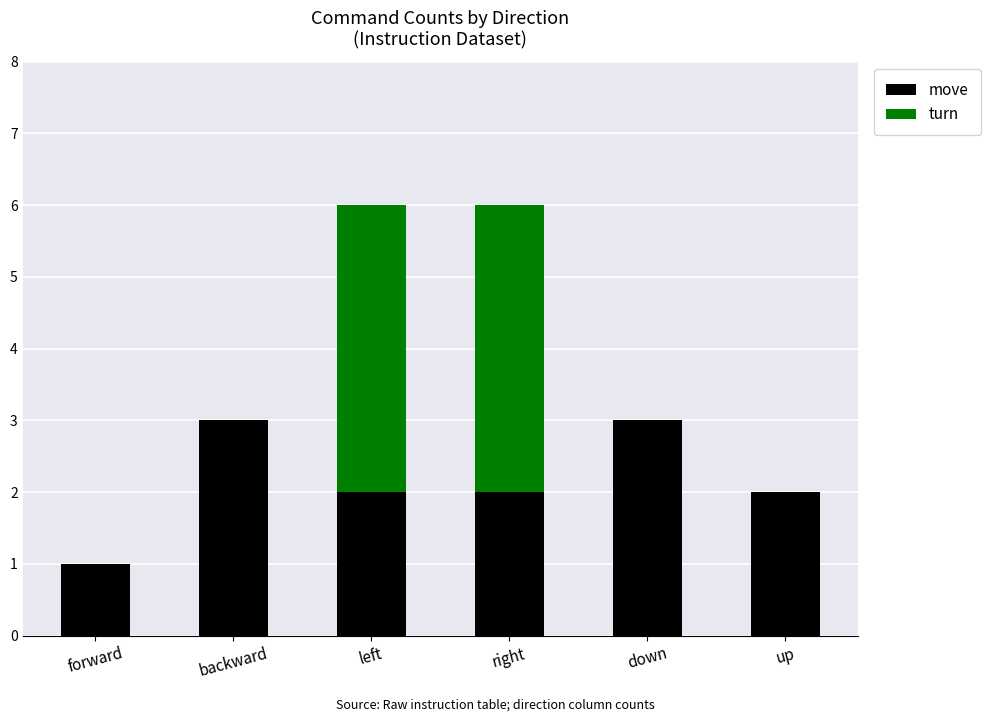

What is the highest value of the move series?

3